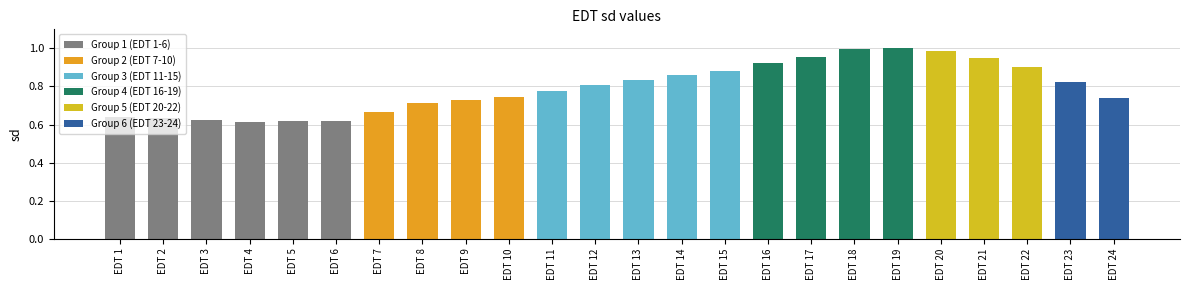

What is the difference between the second highest and second lowest values?

0.4